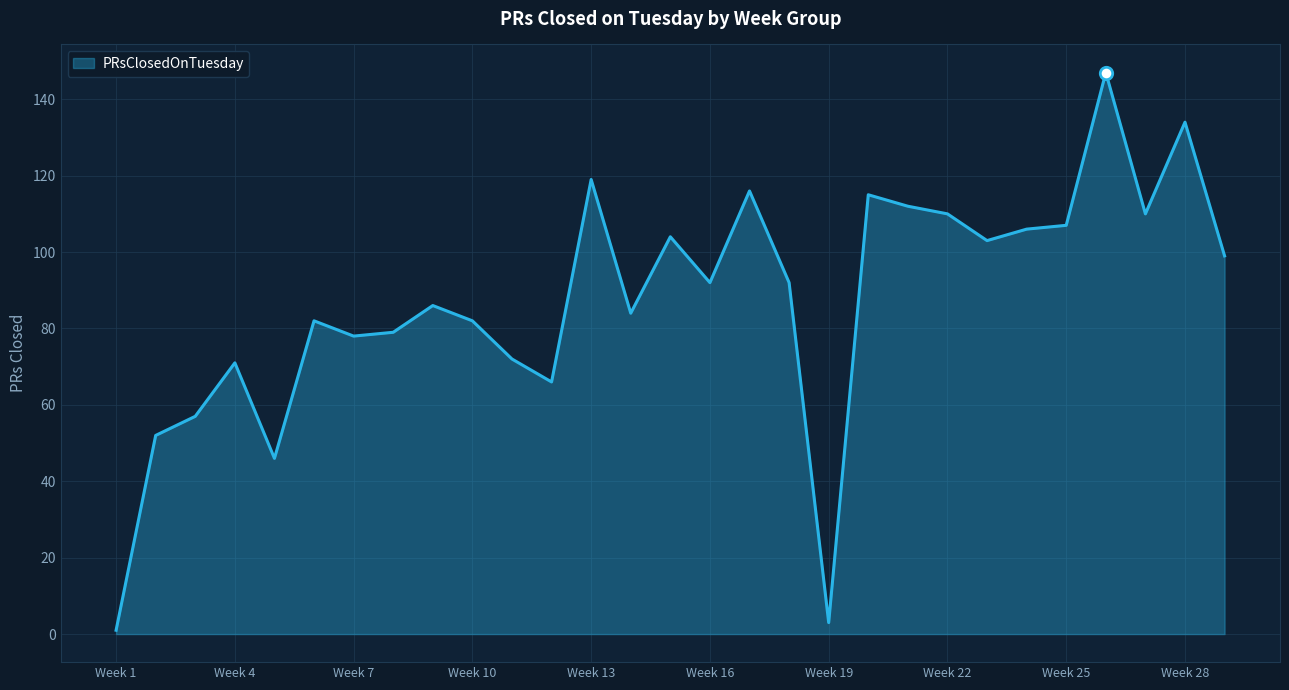

What is the greatest value displayed?

147